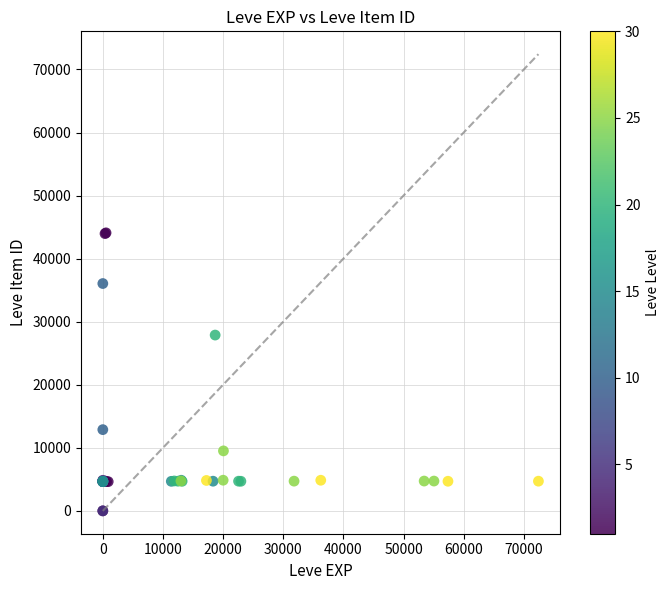

What Y value in the scatter plot is closest to 22048?

27884